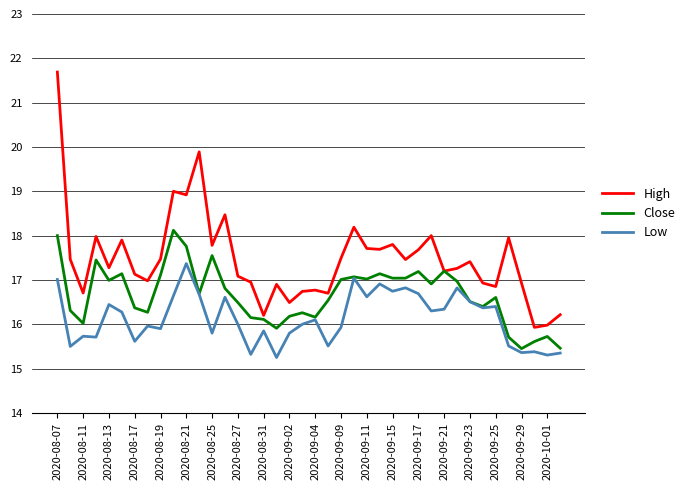

Which series has the largest total across all categories?

High